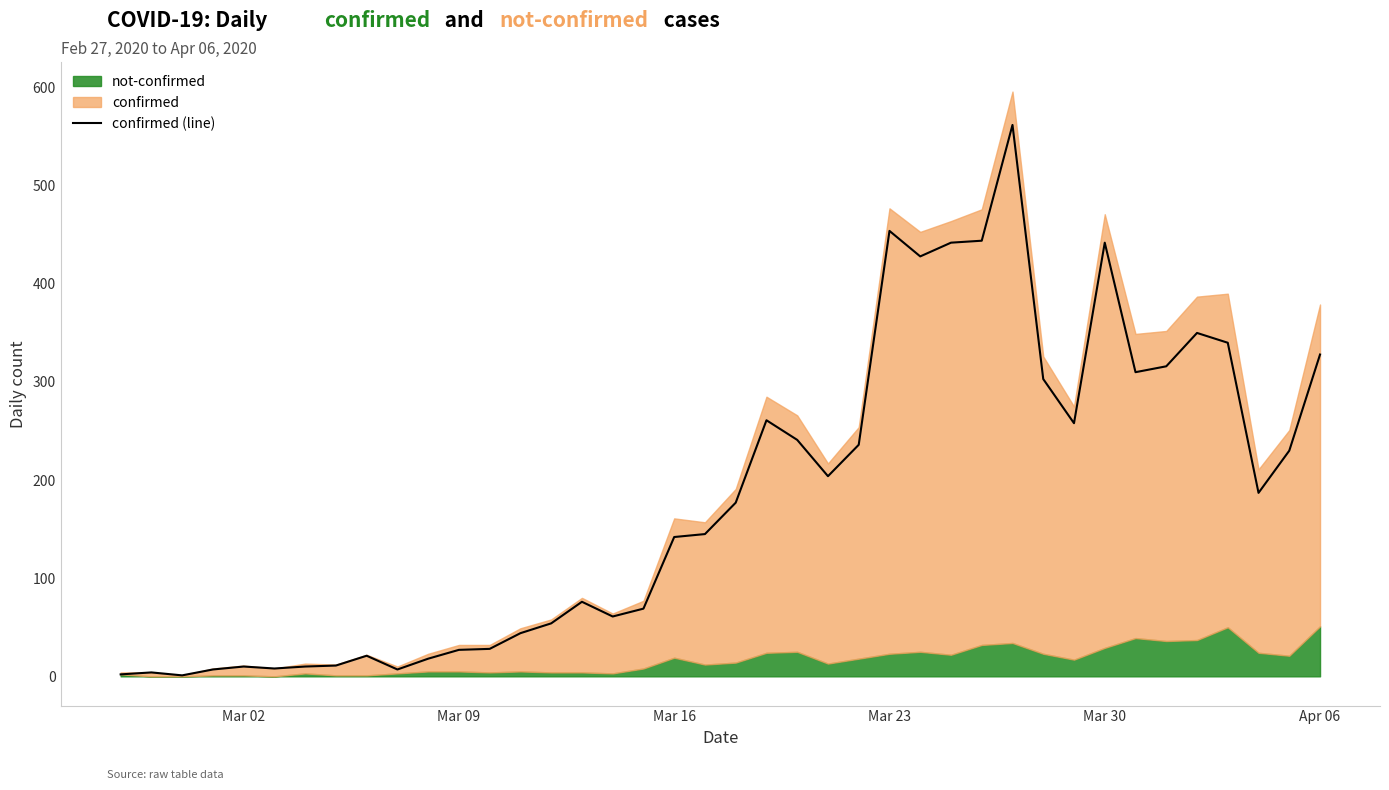

How many interior local valleys (lower than both neighbors) does the data have?

9